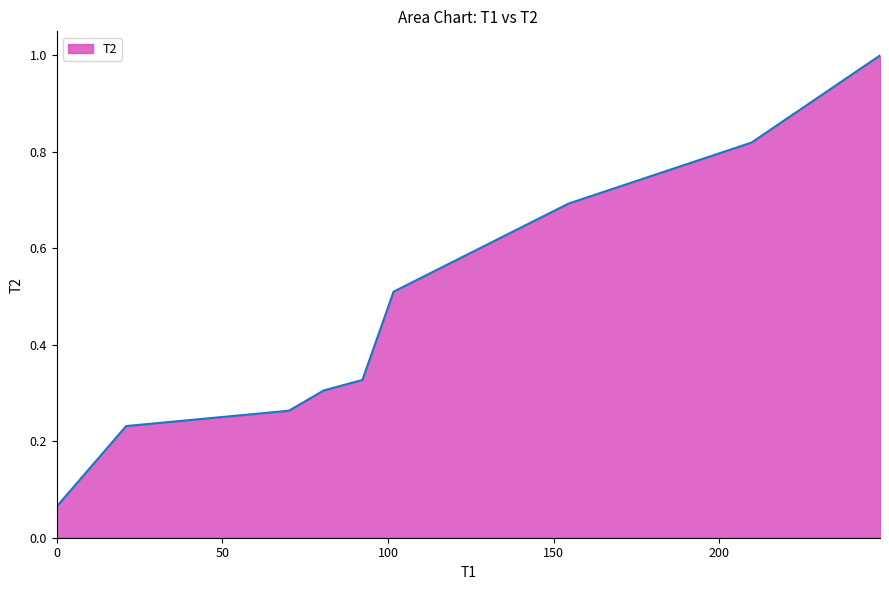

What is the difference between the maximum and minimum values?

0.9